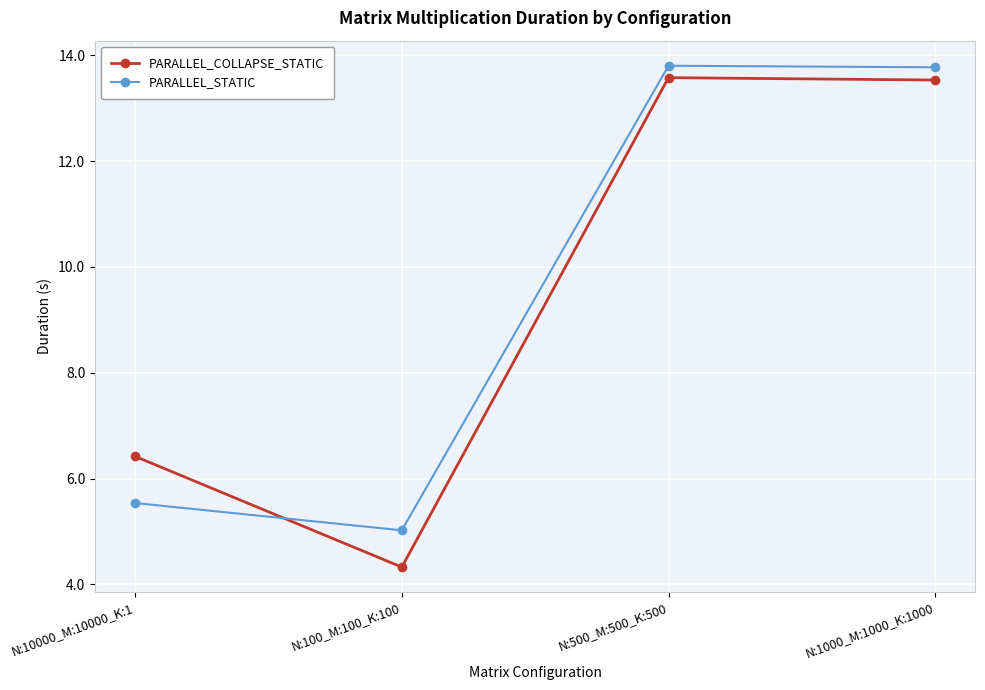

What is the average value of the PARALLEL_COLLAPSE_STATIC series?

9.5